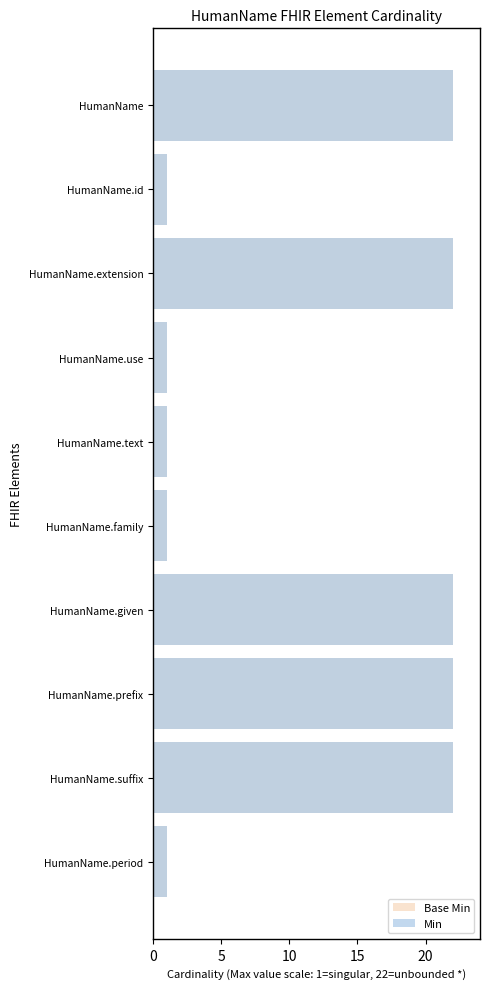

Between HumanName.given and HumanName.suffix, which series saw the biggest shift?

Base Min